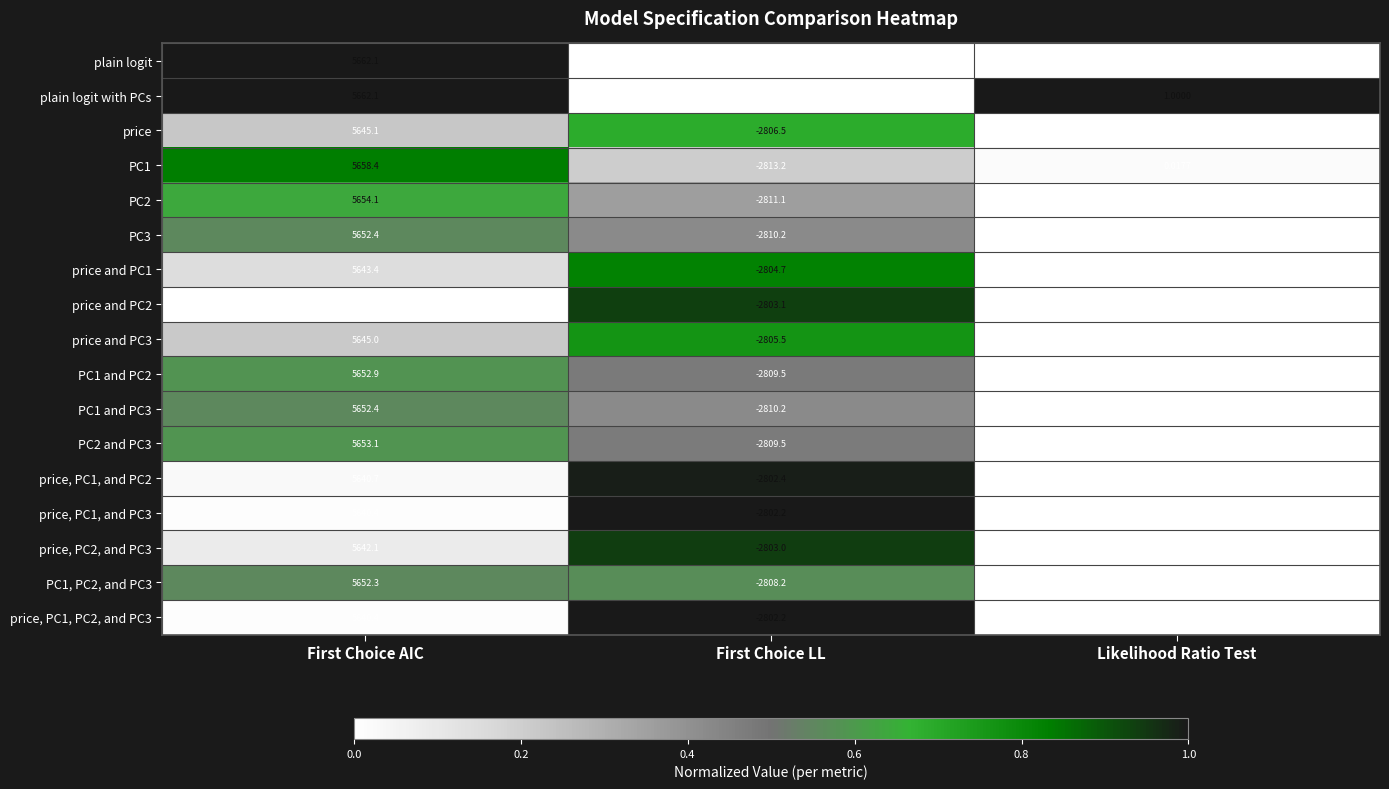

How many distinct data groups are displayed?

17